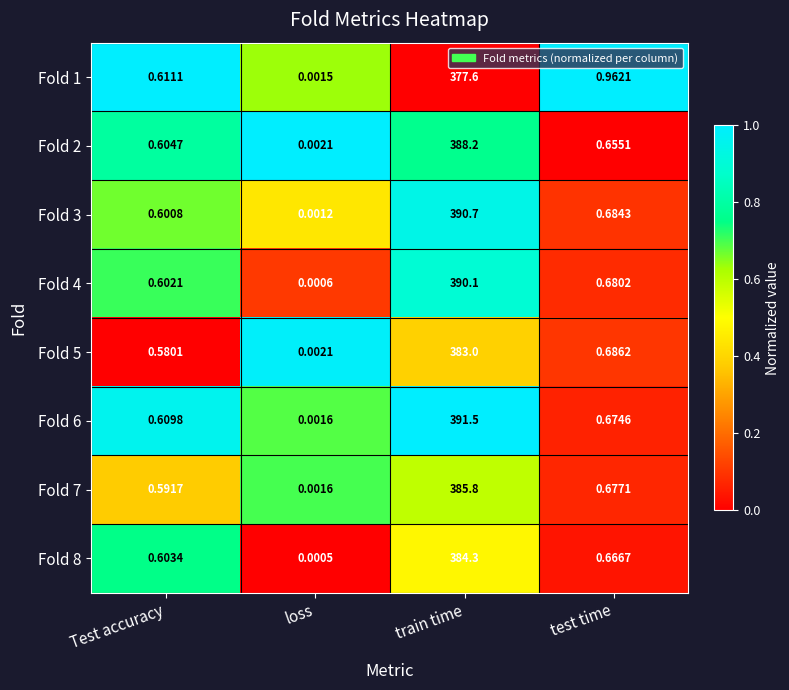

List the labels in order of Fold 6 value, smallest first.

loss, Test accuracy, test time, train time